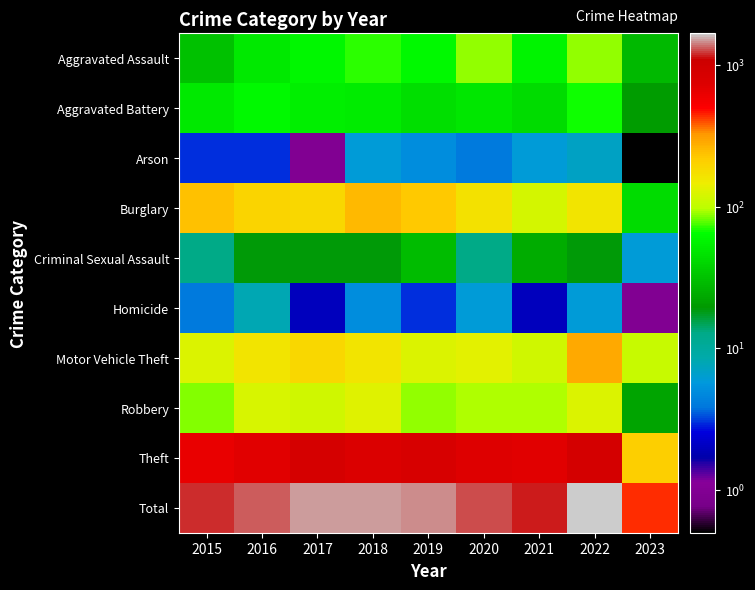

Which series has the largest range (max minus min)?

Total